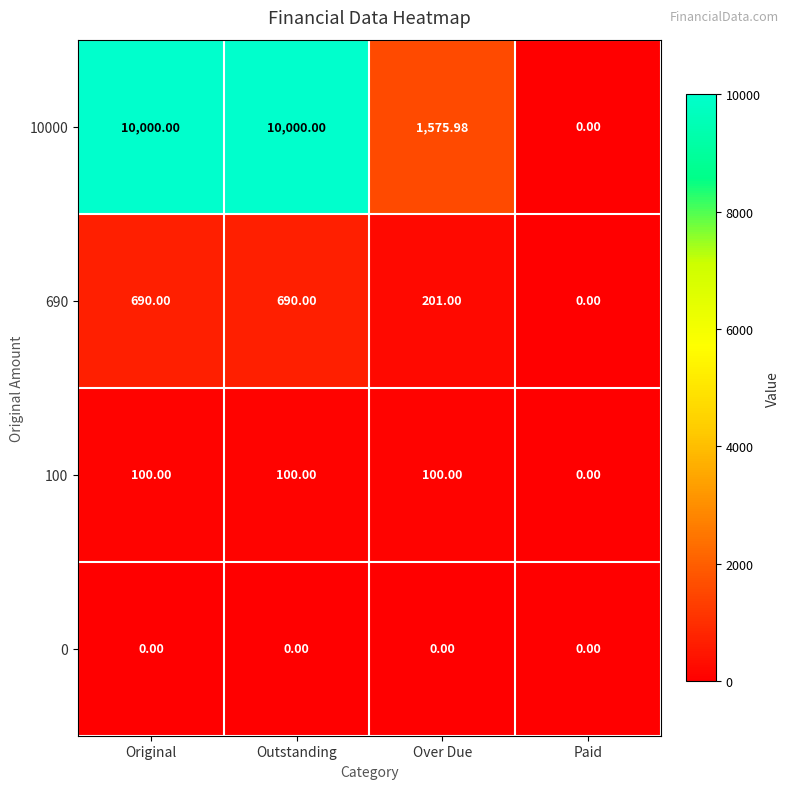

Which series has the largest total across all categories?

10000